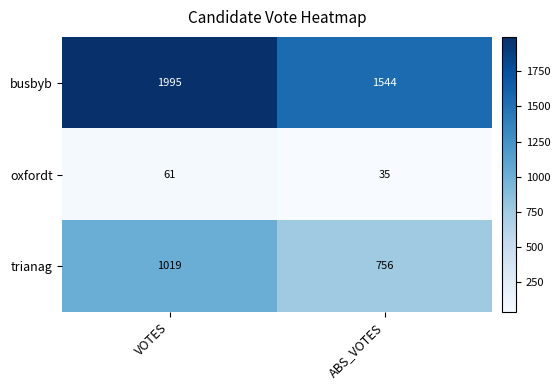

Reading right to left, what are all the values shown in this chart?

busbyb: ABS_VOTES=1544	VOTES=1995
oxfordt: ABS_VOTES=35	VOTES=61
trianag: ABS_VOTES=756	VOTES=1019